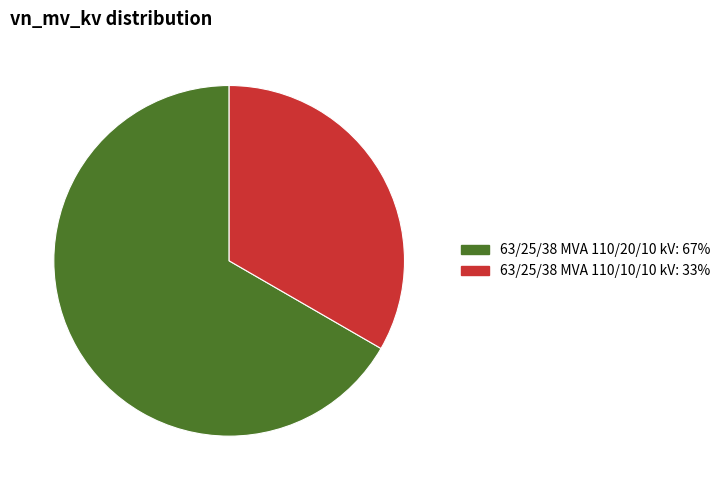

Count the number of slices in the pie.

2